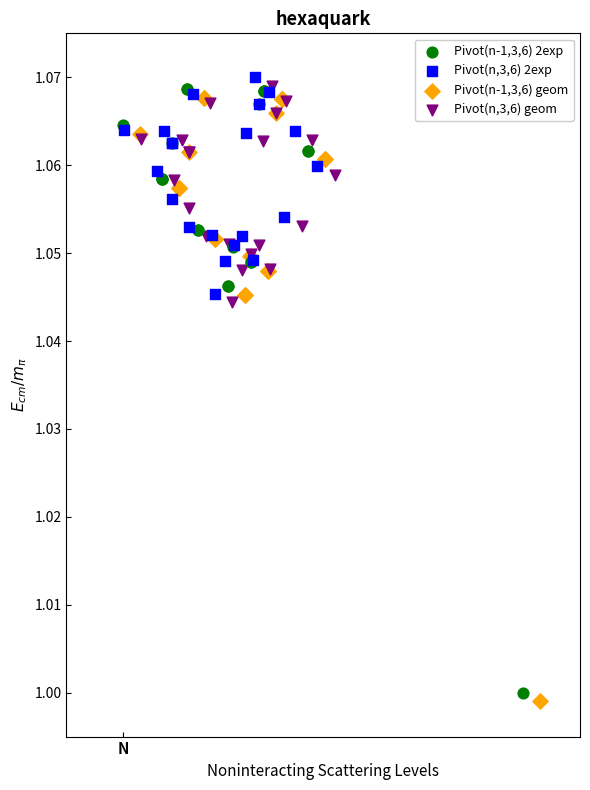

What are all the series names shown in the legend?

Pivot(n-1,3,6) 2exp, Pivot(n,3,6) 2exp, Pivot(n-1,3,6) geom, Pivot(n,3,6) geom